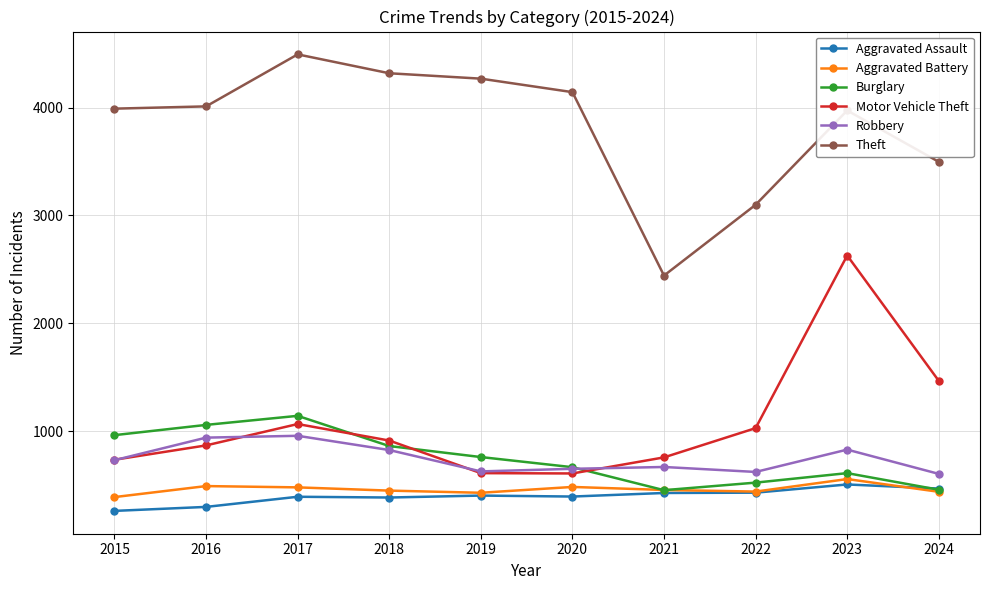

Does the chart have visible grid lines?

Yes